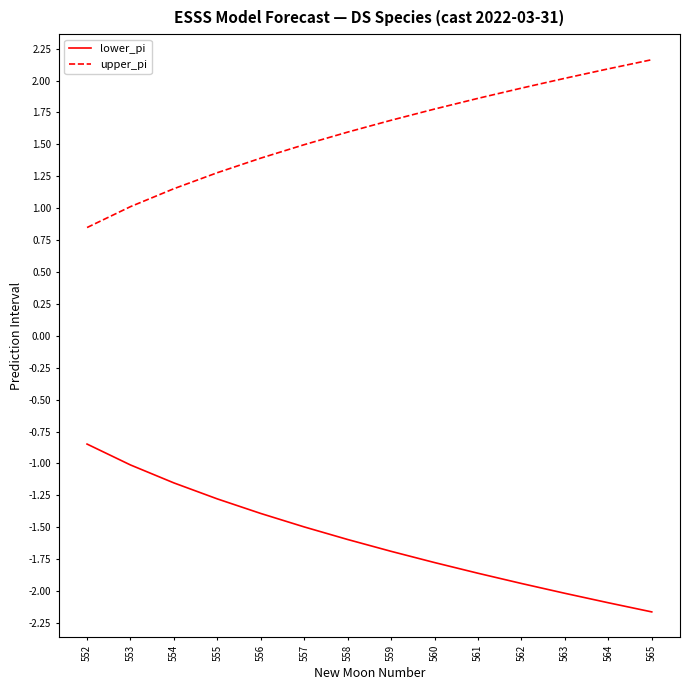

Rank the series at 562 from highest to lowest value.

upper_pi, lower_pi